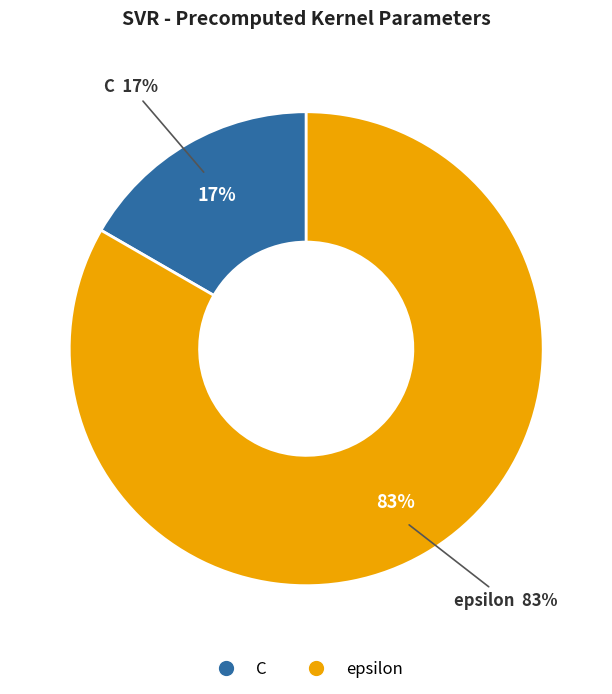

Does any single category account for the majority?

Yes